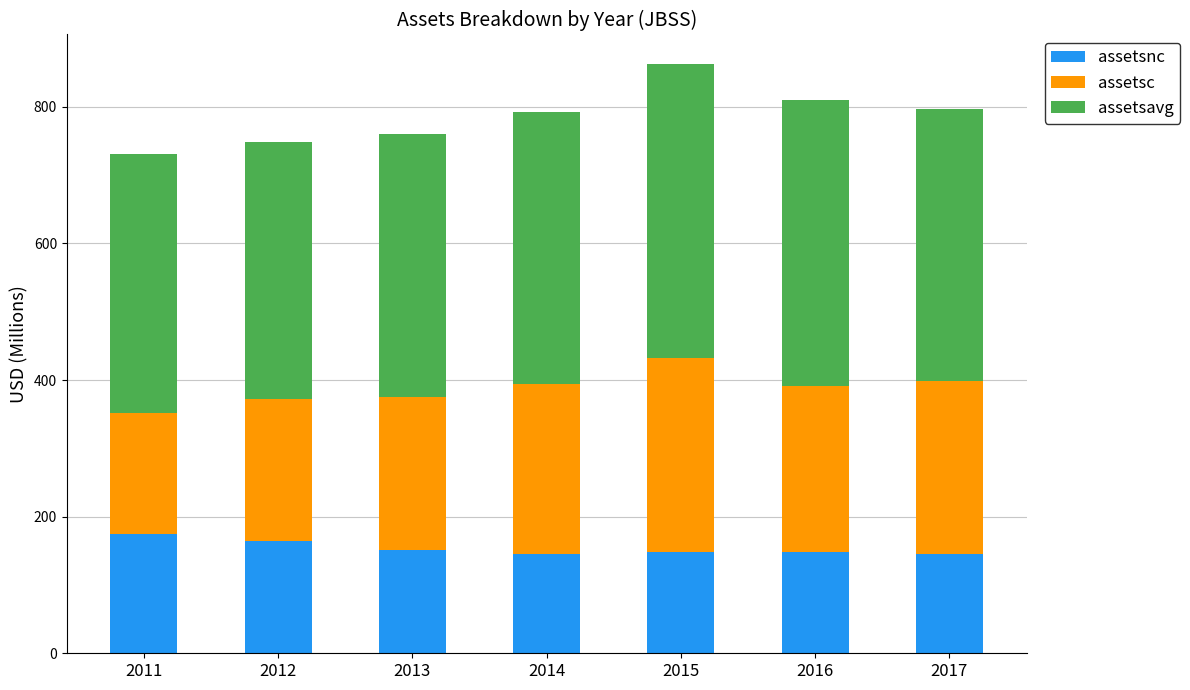

What is the value of the assetsnc bar at the 2nd from the left?

164.9